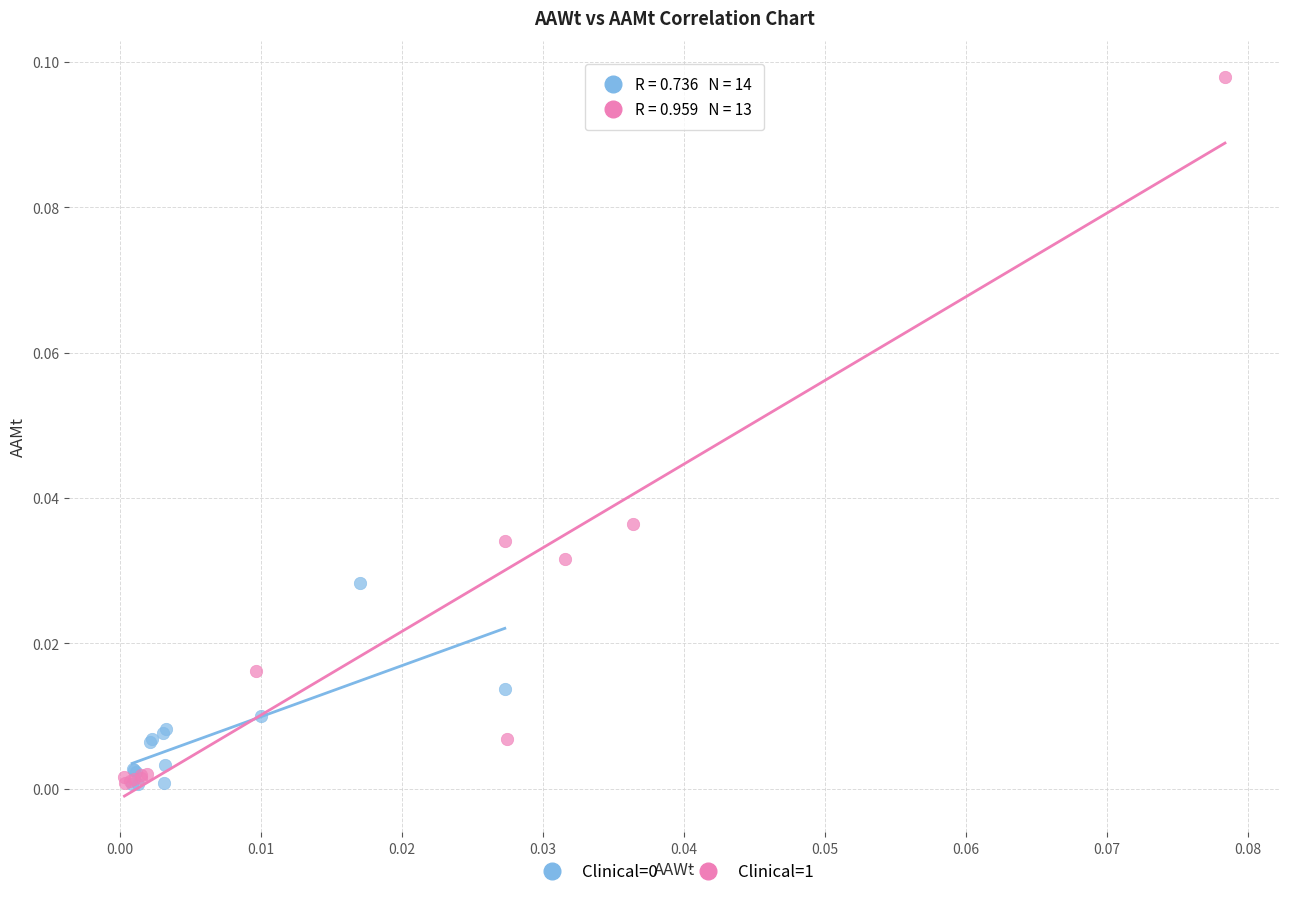

Which series contains the highest Y value?

Clinical=1